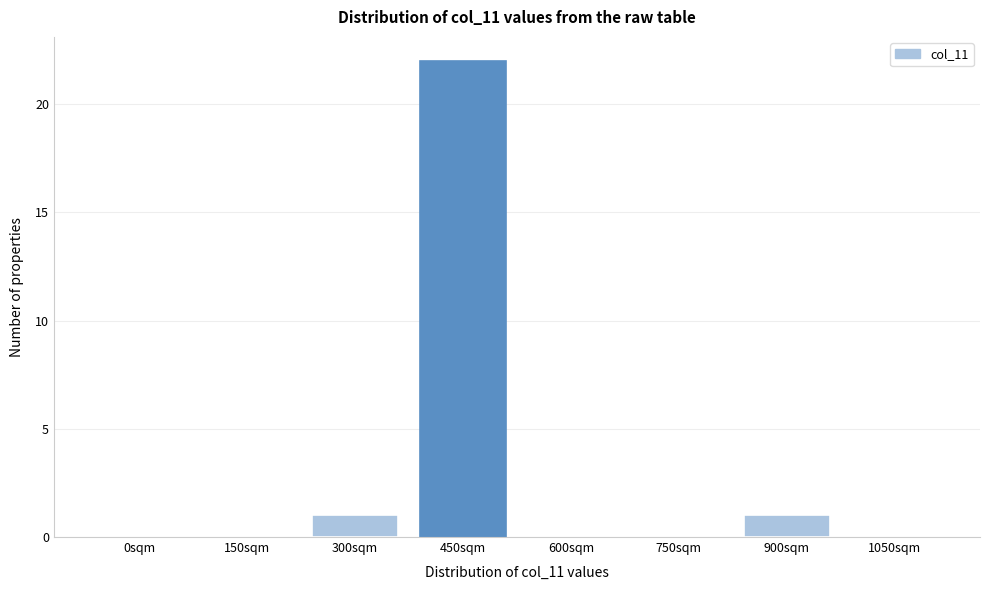

Reading left to right, transcribe all the data shown in this chart.

0sqm=0	150sqm=0	300sqm=1	450sqm=22	600sqm=0	750sqm=0	900sqm=1	1050sqm=0